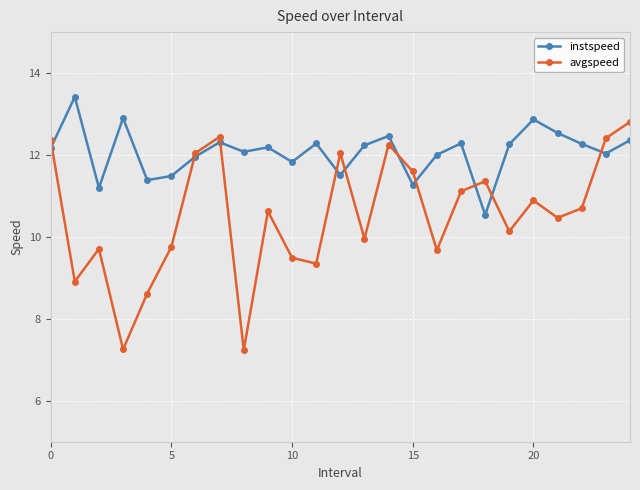

How many distinct data groups are displayed?

2